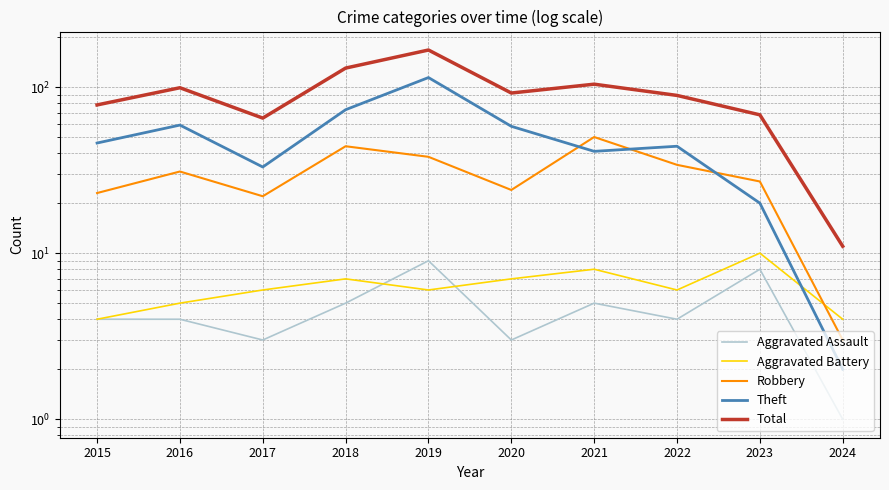

Count the Aggravated Battery values in the range 5 to 7.

6